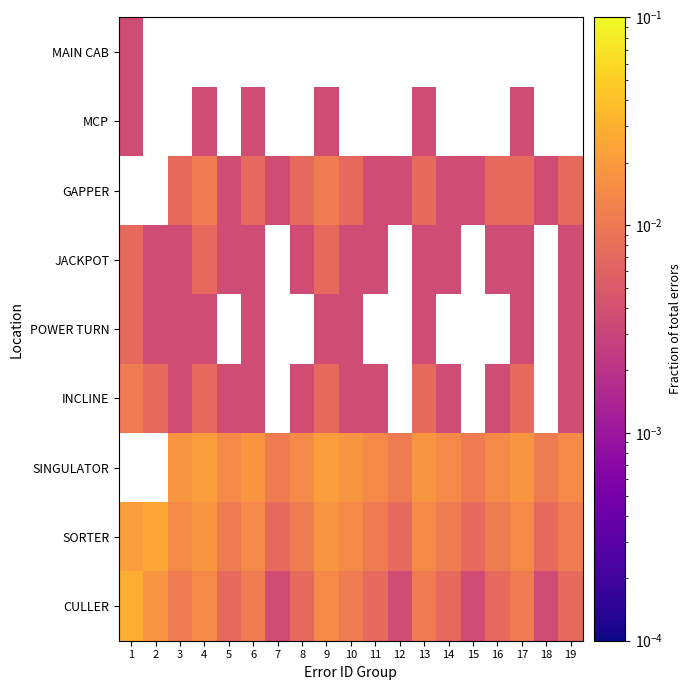

Count the JACKPOT values in the range 0 to 1.

15